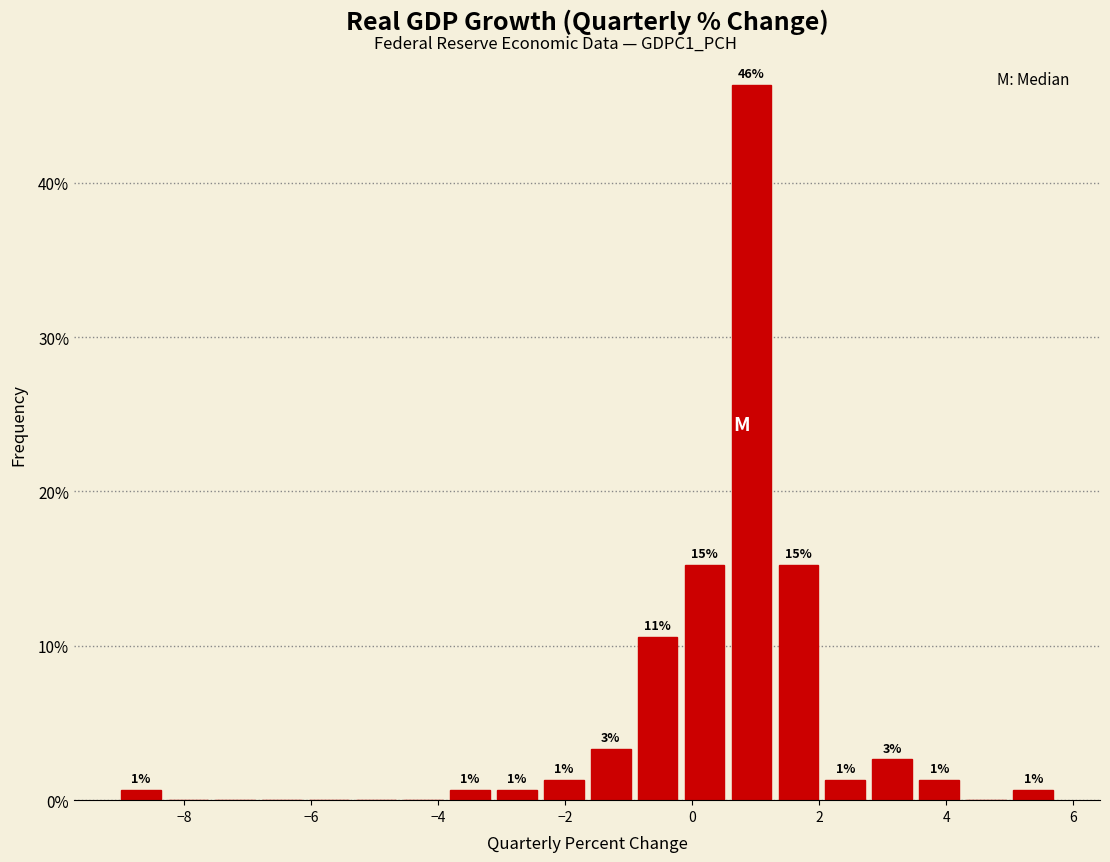

Around what value on the x-axis is the tallest bar? Give the approximate position of its centre, as read against the axis.

1.0